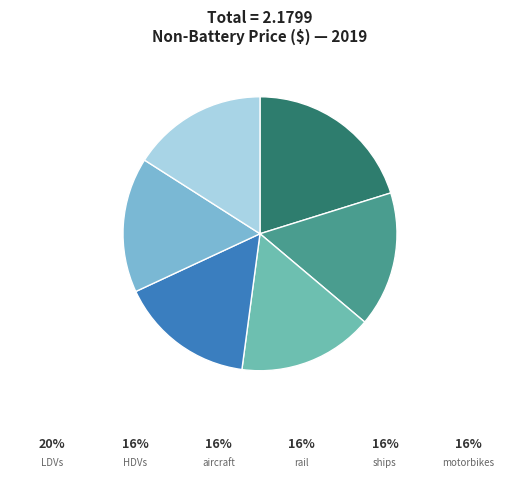

Count the number of slices in the pie.

6